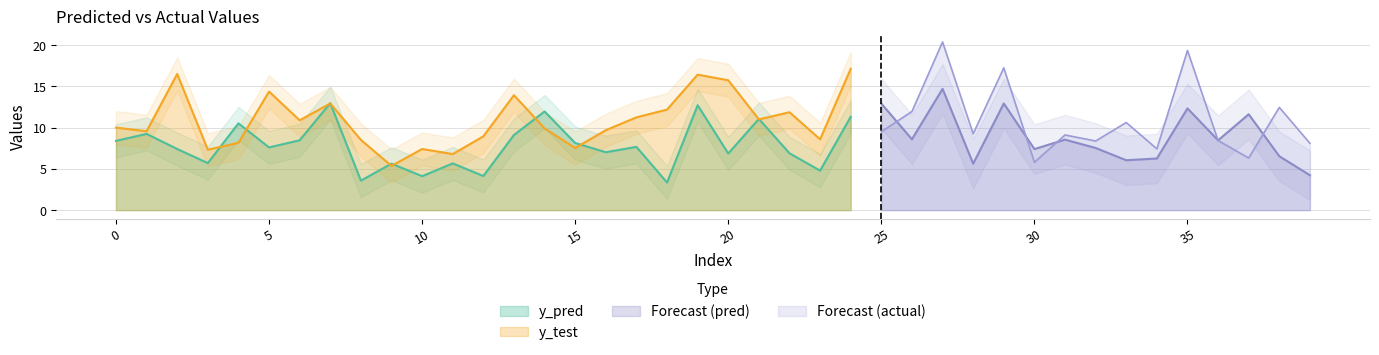

How many interior local peaks does the y_pred series have?

9